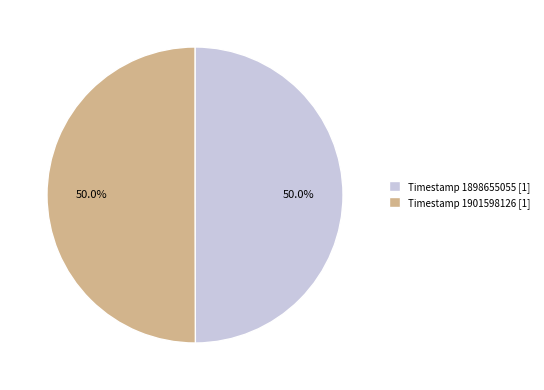

Approximately how many times larger is the value at Timestamp 1898655055 [1] compared to Timestamp 1901598126 [1]?

1.0